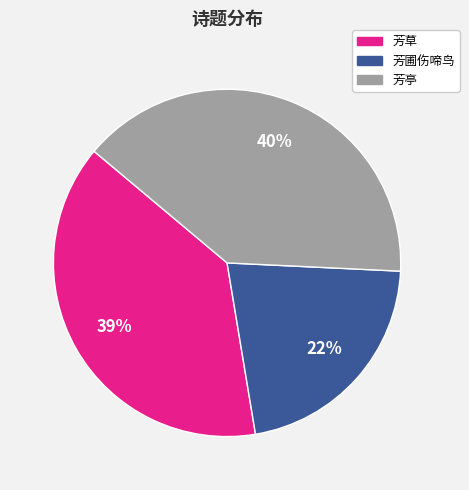

Is it true that 芳草 is 39% of the pie?

True